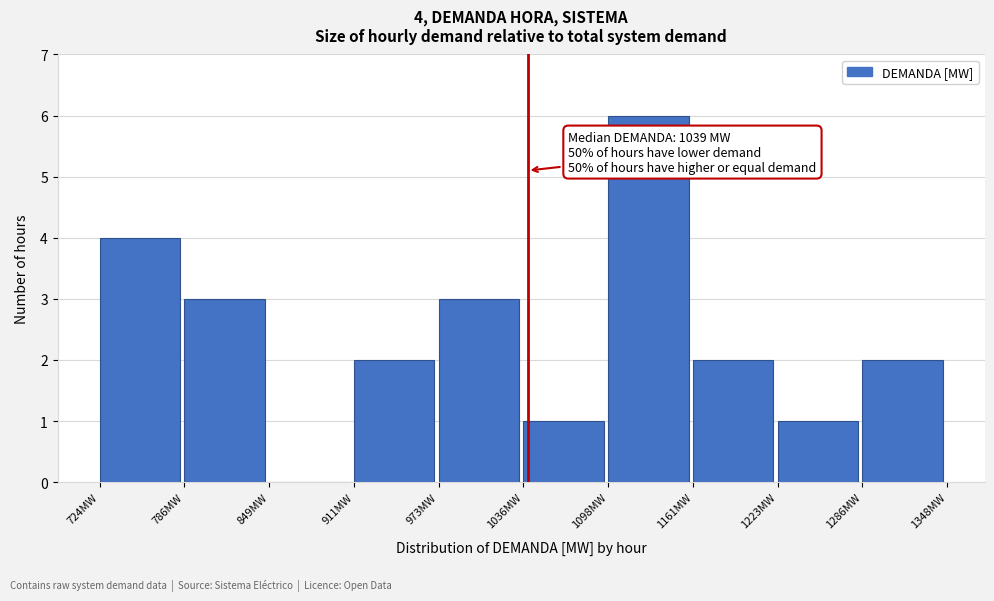

Which range on the x-axis has the tallest bar?

1100 to 1160